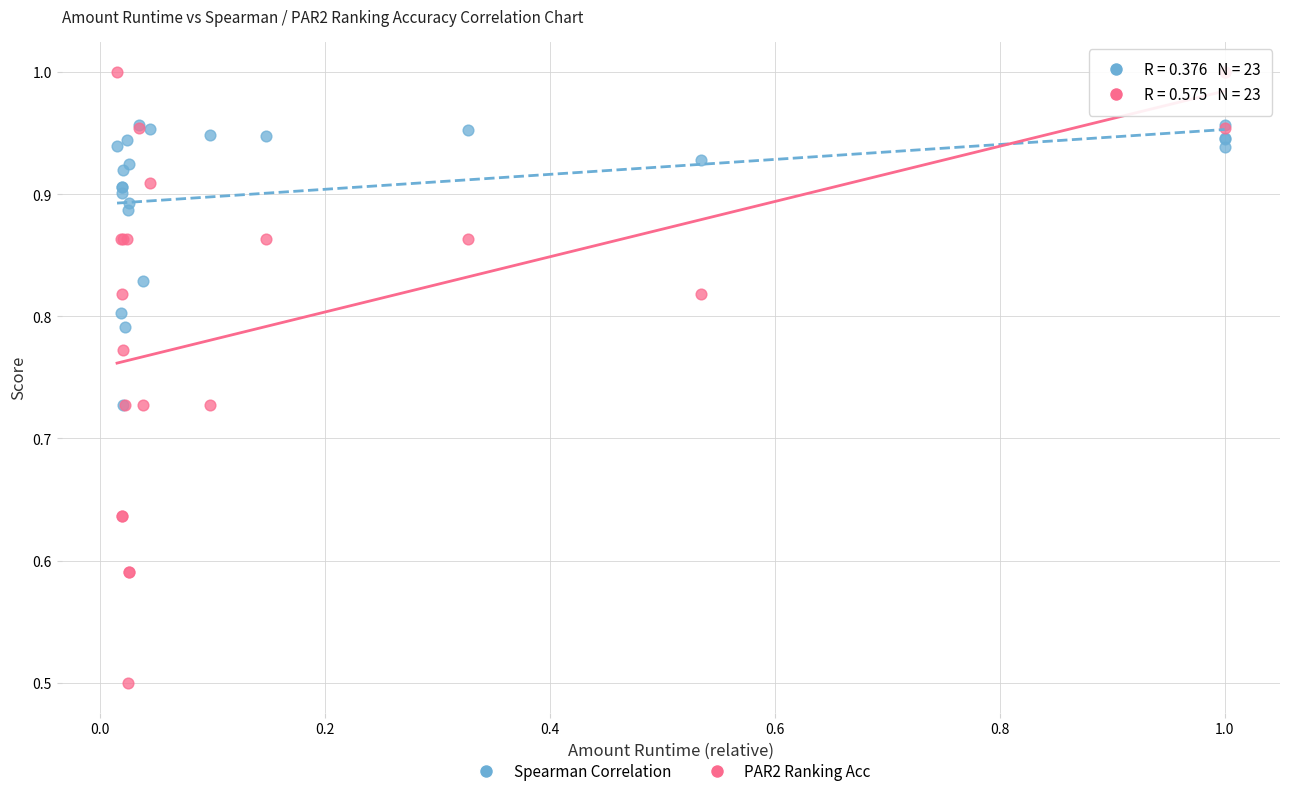

What are all the series names shown in the legend?

Spearman Correlation, PAR2 Ranking Acc